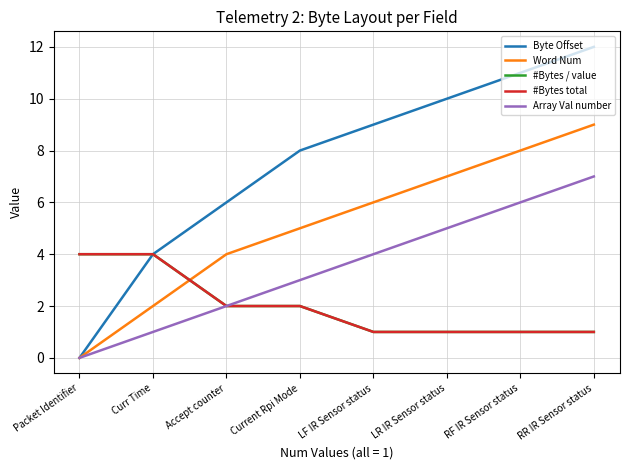

Does the chart have visible grid lines?

Yes